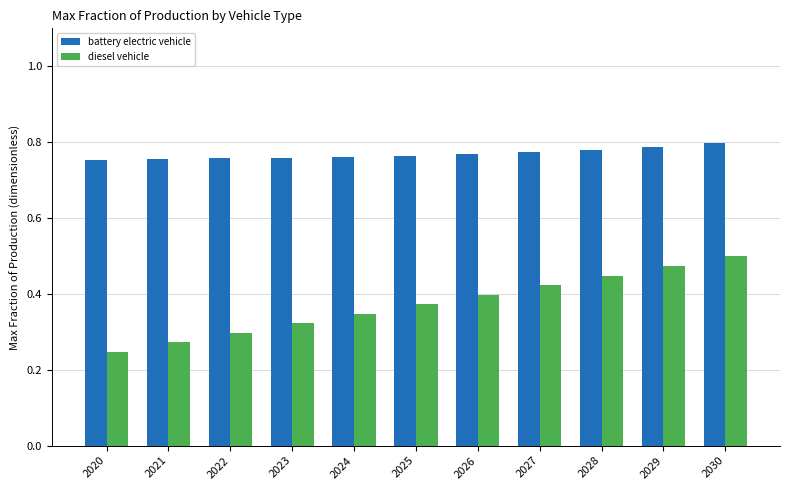

What is the sum of all battery electric vehicle values?

8.5